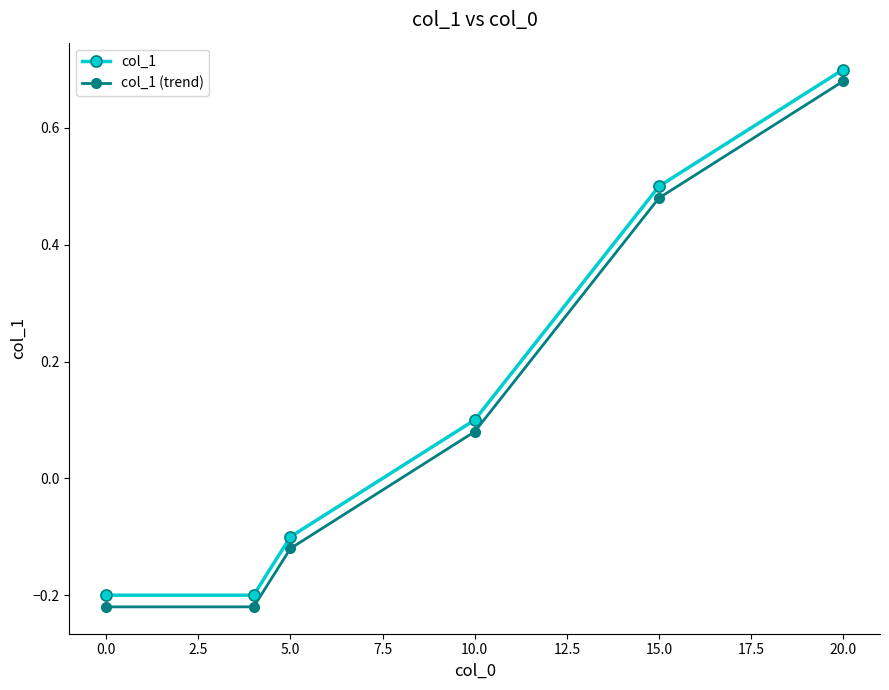

Count the col_1 values in the range 0 to 1.

3